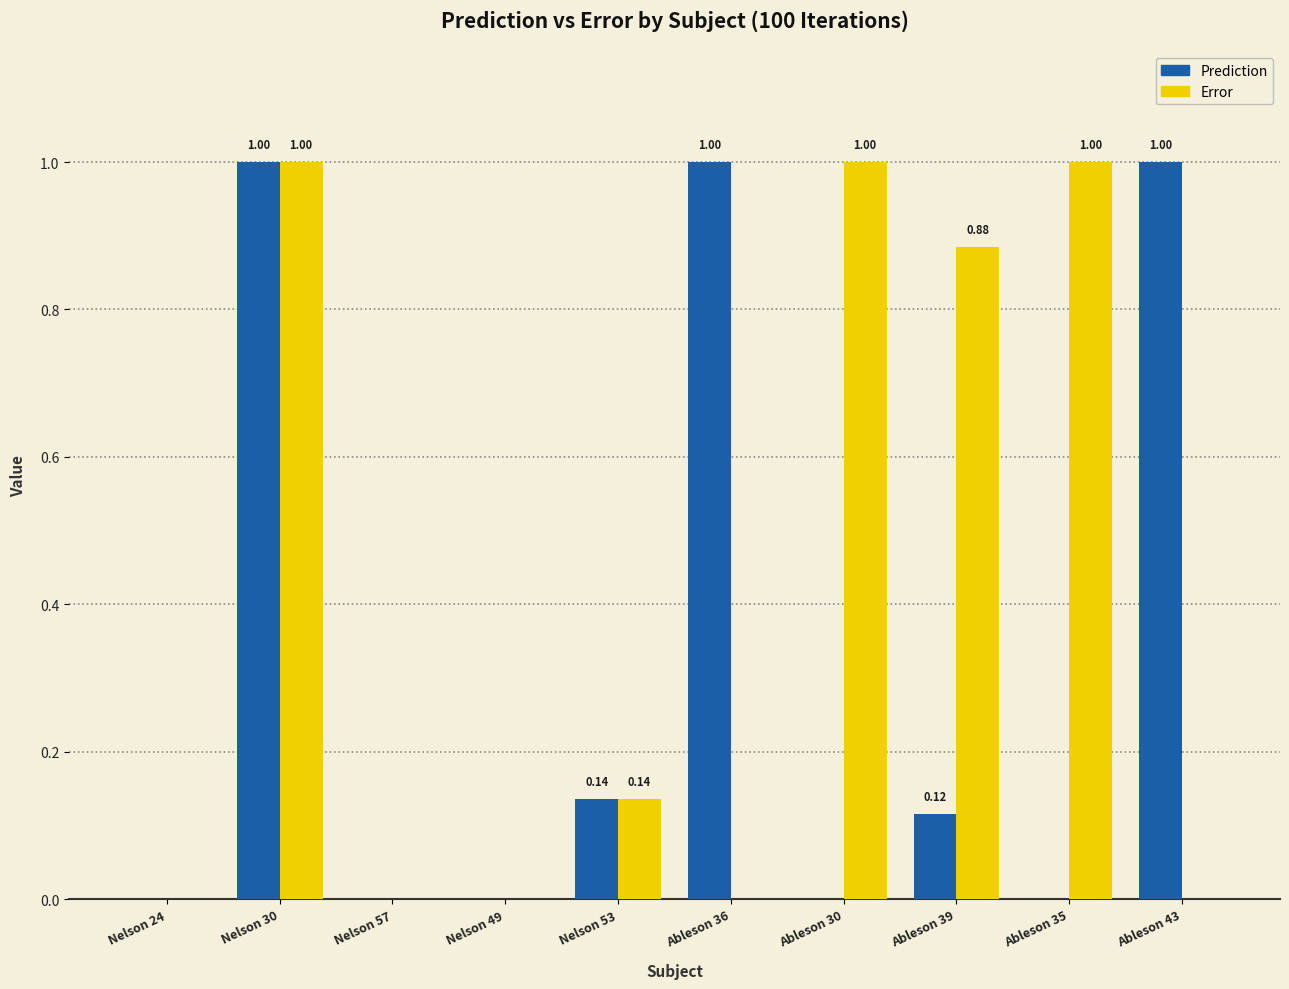

What is the sum of all Error values?

4.0